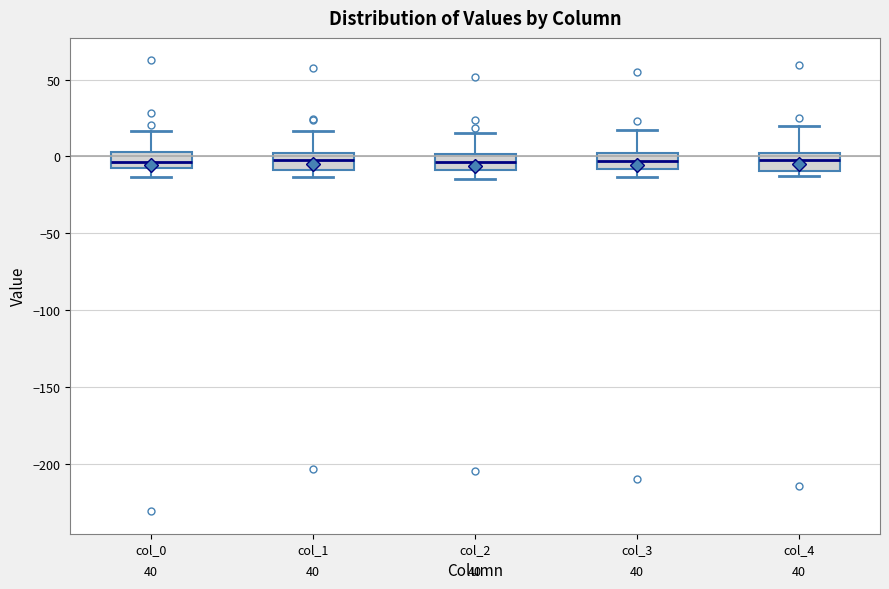

Reading left to right, transcribe this box plot: for each box, give where its median line is, the range the box spans, and where its two whiskers end, as read against the y-axis. The values are not printed on the chart, so give them approximately, as read against the axis.

col_0: median -5, box -10 to 5, whiskers -15 to 15
col_1: median -5, box -10 to 0, whiskers -15 to 15
col_2: median -5, box -10 to 0, whiskers -15 to 15
col_3: median -5, box -10 to 5, whiskers -15 to 20
col_4: median 0 (inside the box), box -10 to 0, whiskers -15 to 20